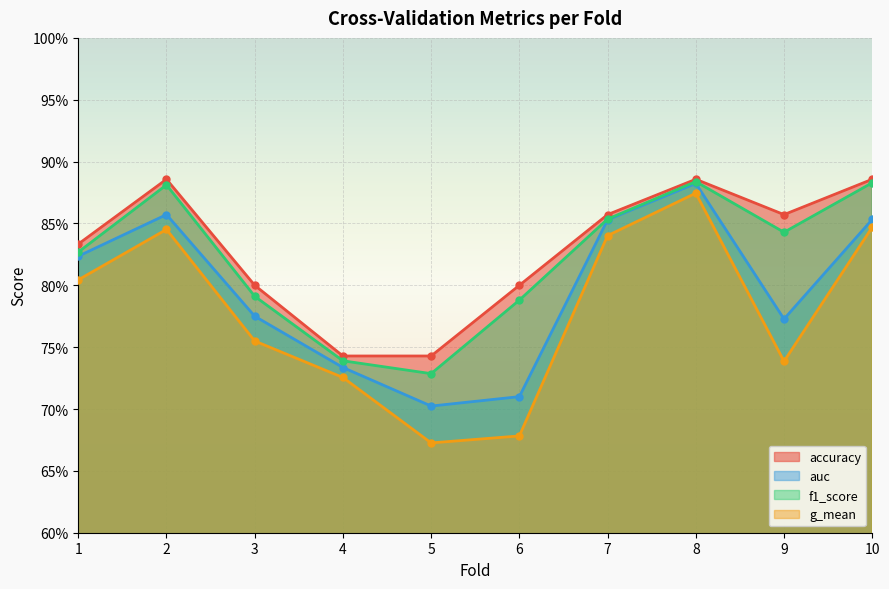

At which category does the chart reach its minimum across all series?

5